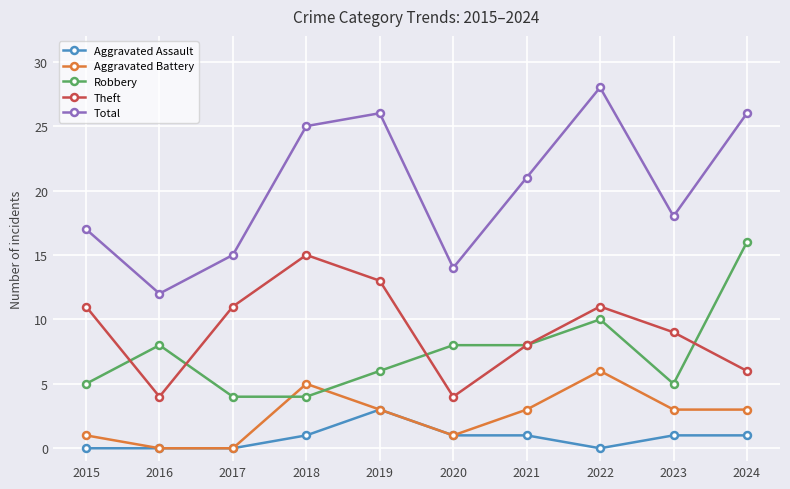

Count the number of data series in this chart.

5